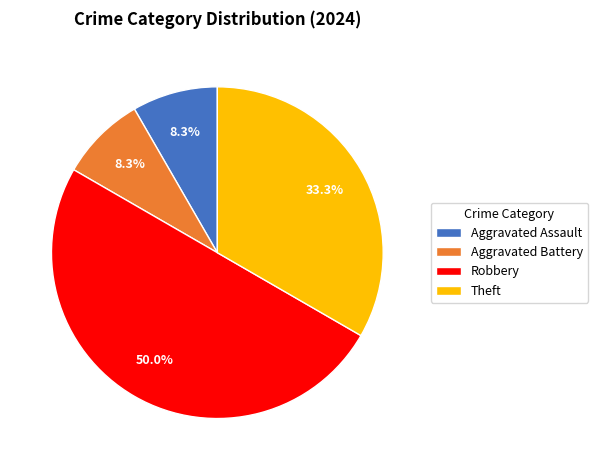

Do Theft and Aggravated Assault together represent more than half of the pie?

No